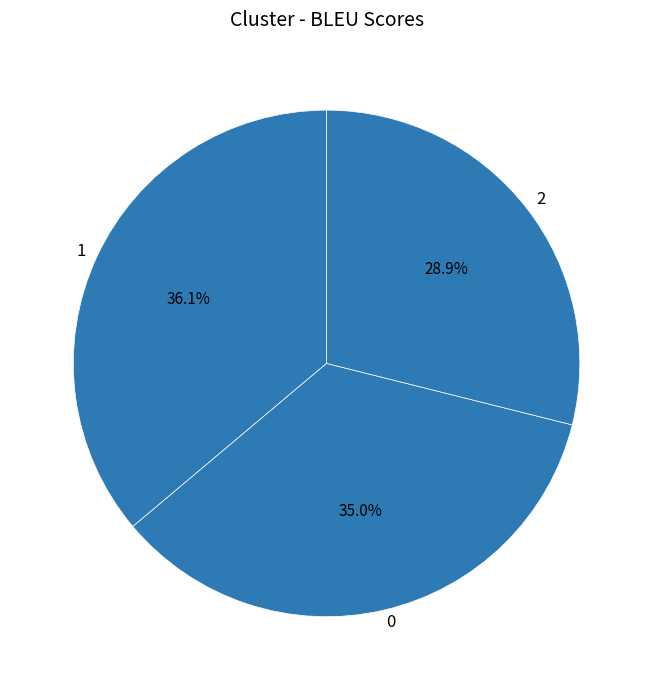

Which slice is the smallest?

2